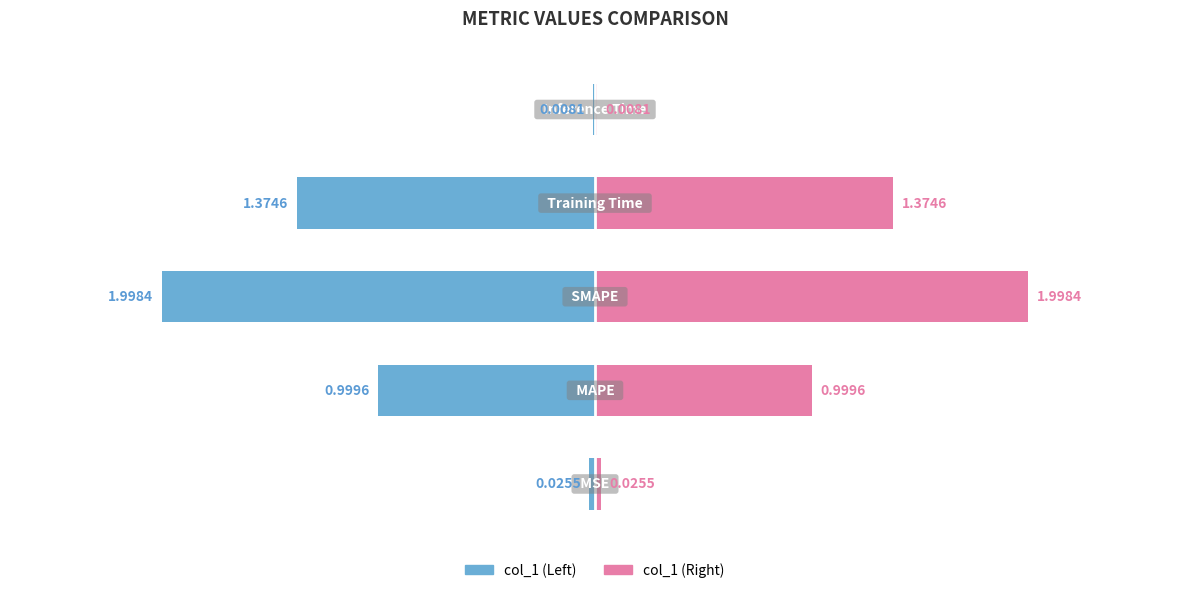

What is the difference between the maximum and minimum values?

2.0